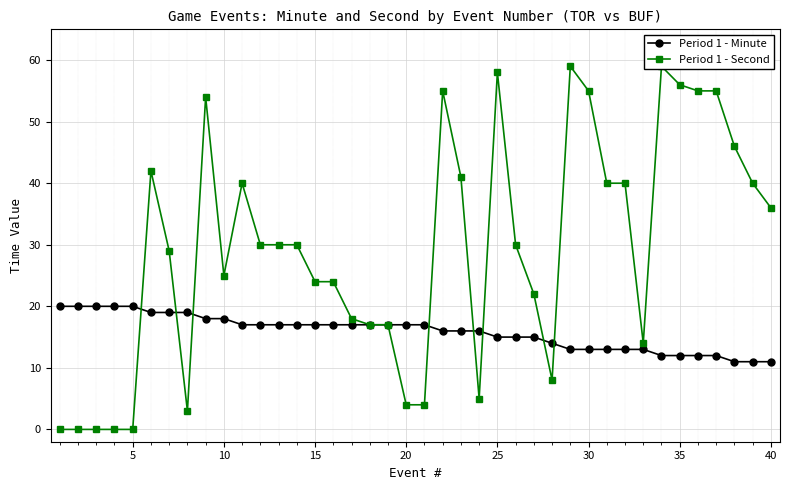

Reading left to right, what are all the values shown in this chart?

Period 1 - Minute: 20	20	20	20	20	19	19	19	18	18	17	17	17	17	17	17	17	17	17	17	17	16	16	16	15	15	15	14	13	13	13	13	13	12	12	12	12	11	11	11
Period 1 - Second: 0	0	0	0	0	42	29	3	54	25	40	30	30	30	24	24	18	17	17	4	4	55	41	5	58	30	22	8	59	55	40	40	14	59	56	55	55	46	40	36